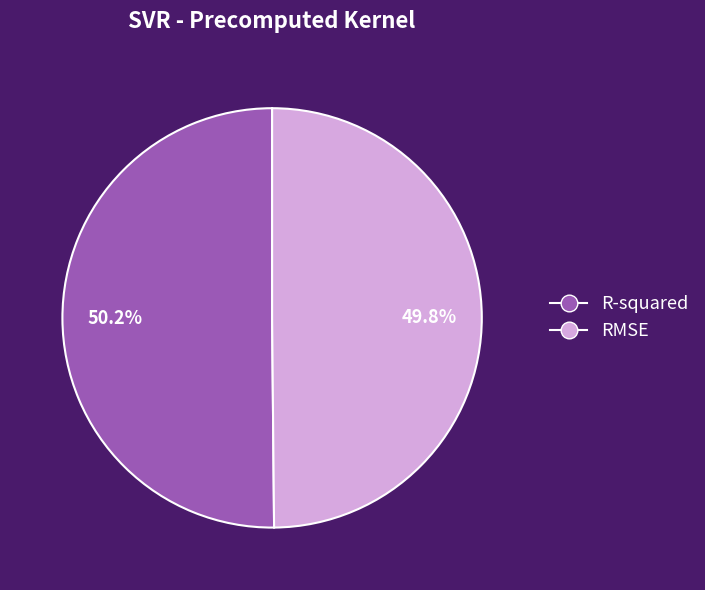

How much of the chart is everything except RMSE?

50.2%